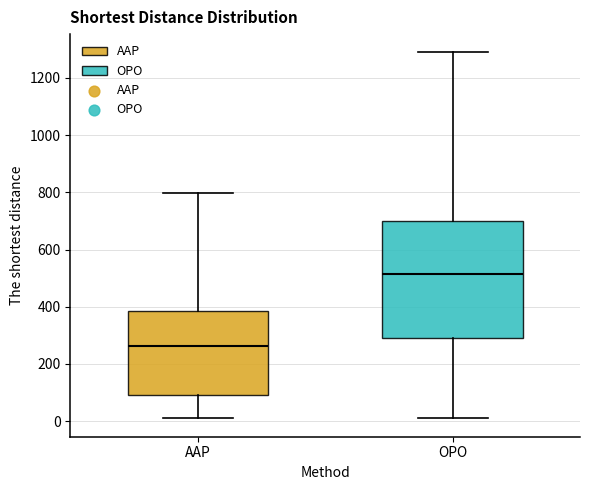

Which box's median line is the highest?

OPO